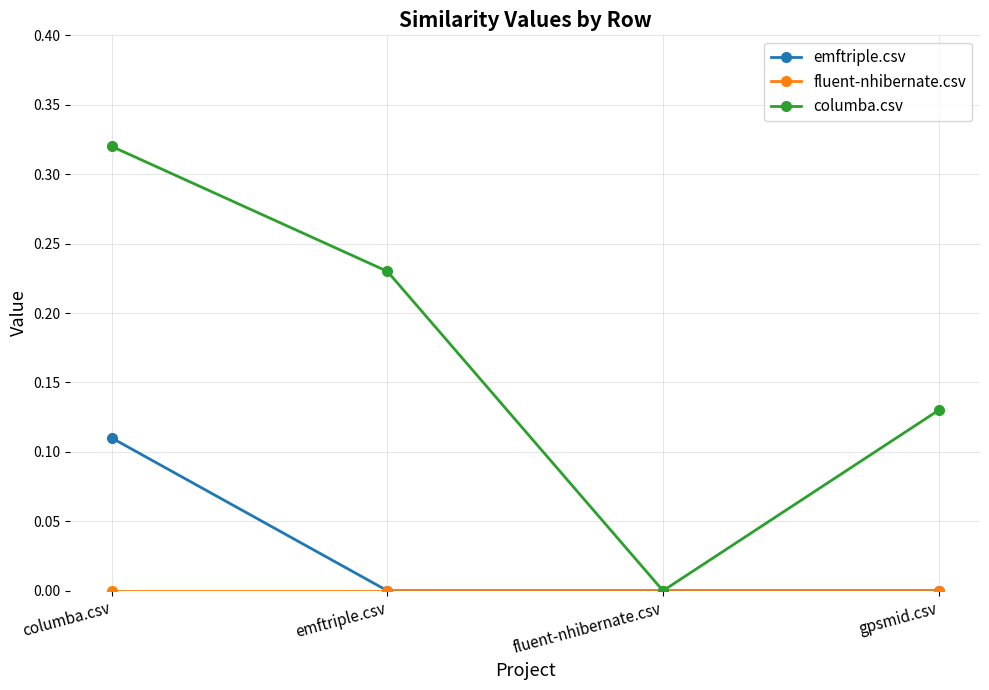

The value of emftriple.csv at emftriple.csv is -0.1. True or false?

False